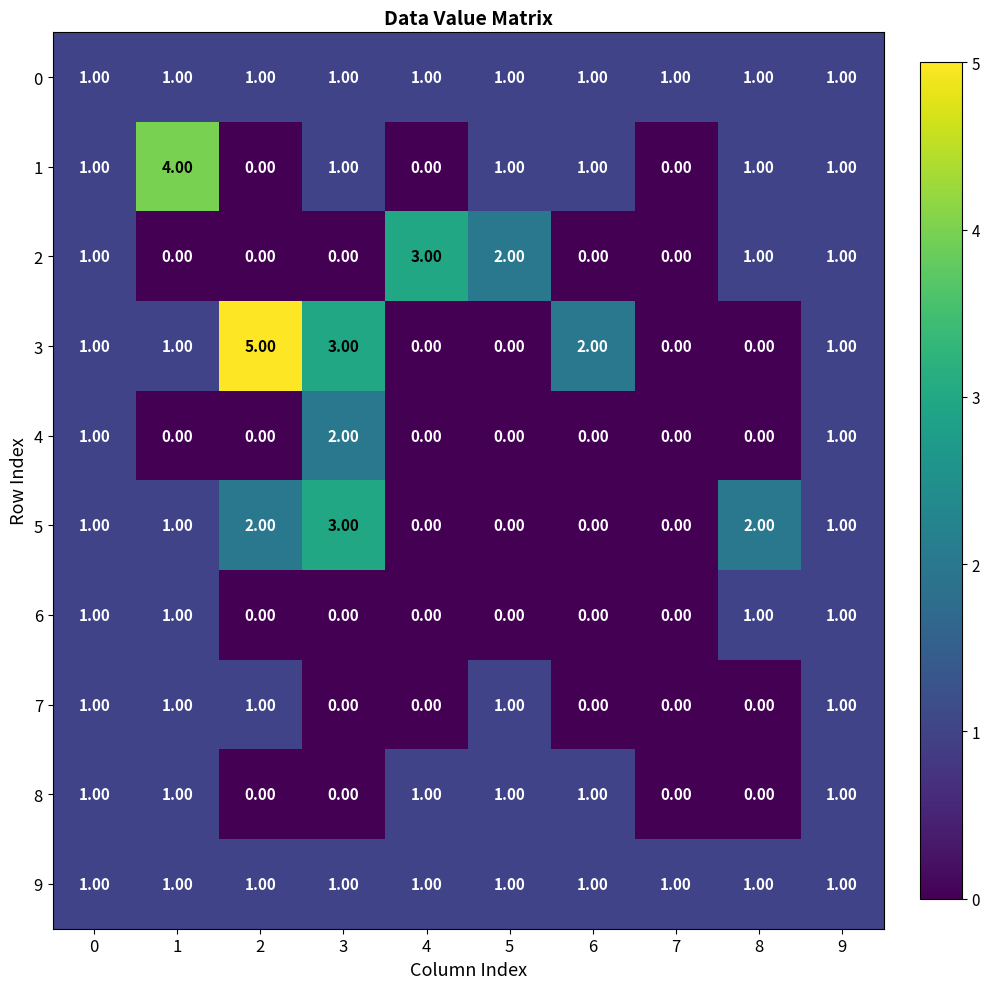

What is the total value across all series at 3?

11